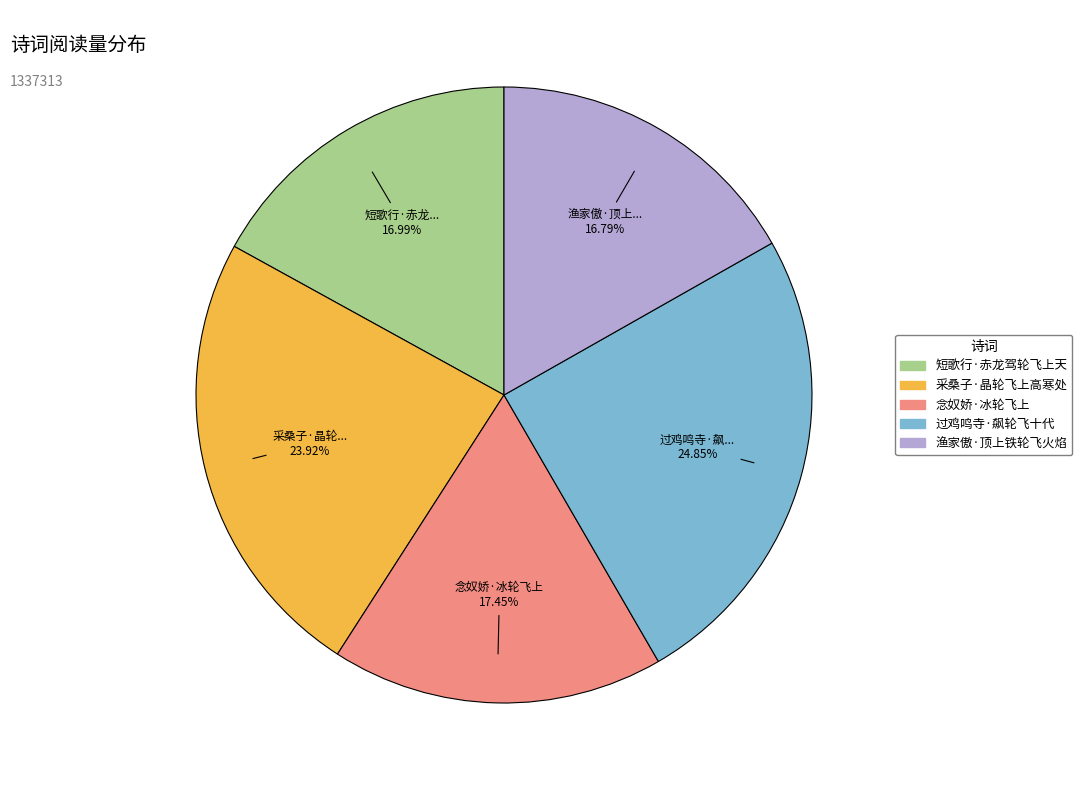

Does 过鸡鸣寺·飙轮飞十代 represent more than half of the total?

No